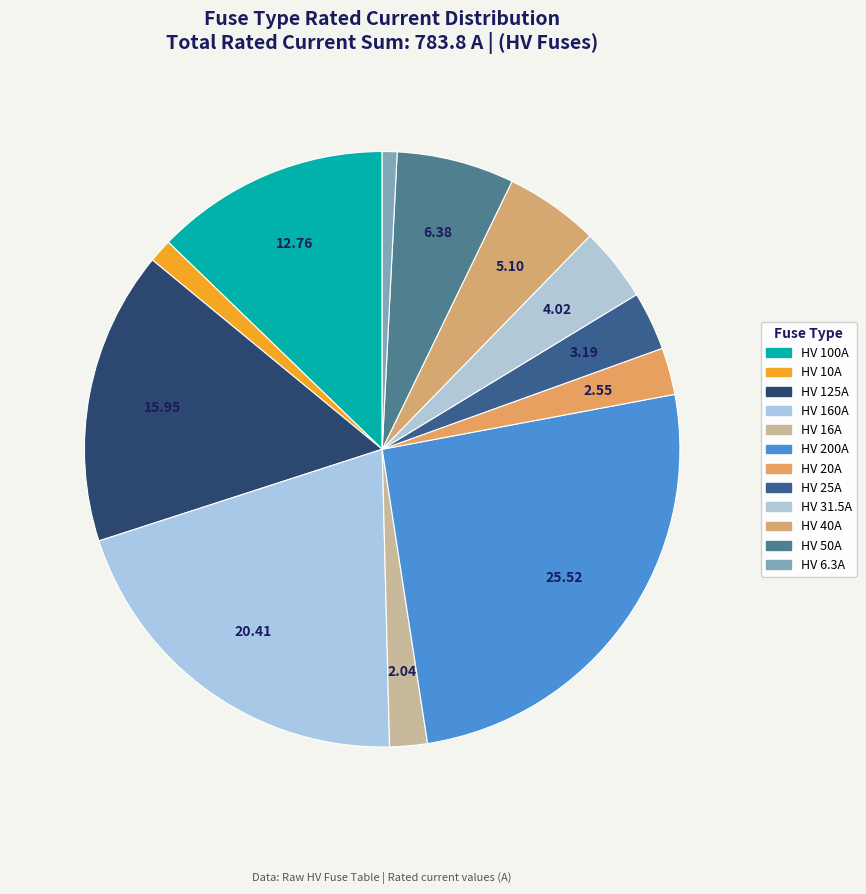

How many segments does this pie chart have?

12